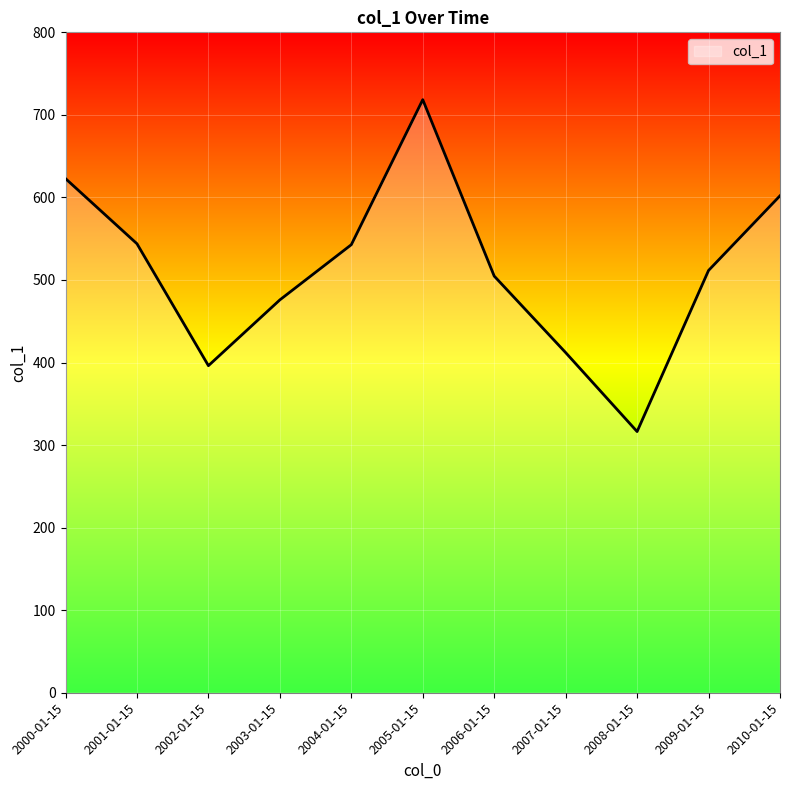

Reading right to left, transcribe all the data shown in this chart.

602.0	511.5	316.4	412.0	504.7	718.4	542.8	475.9	396.2	543.9	622.8